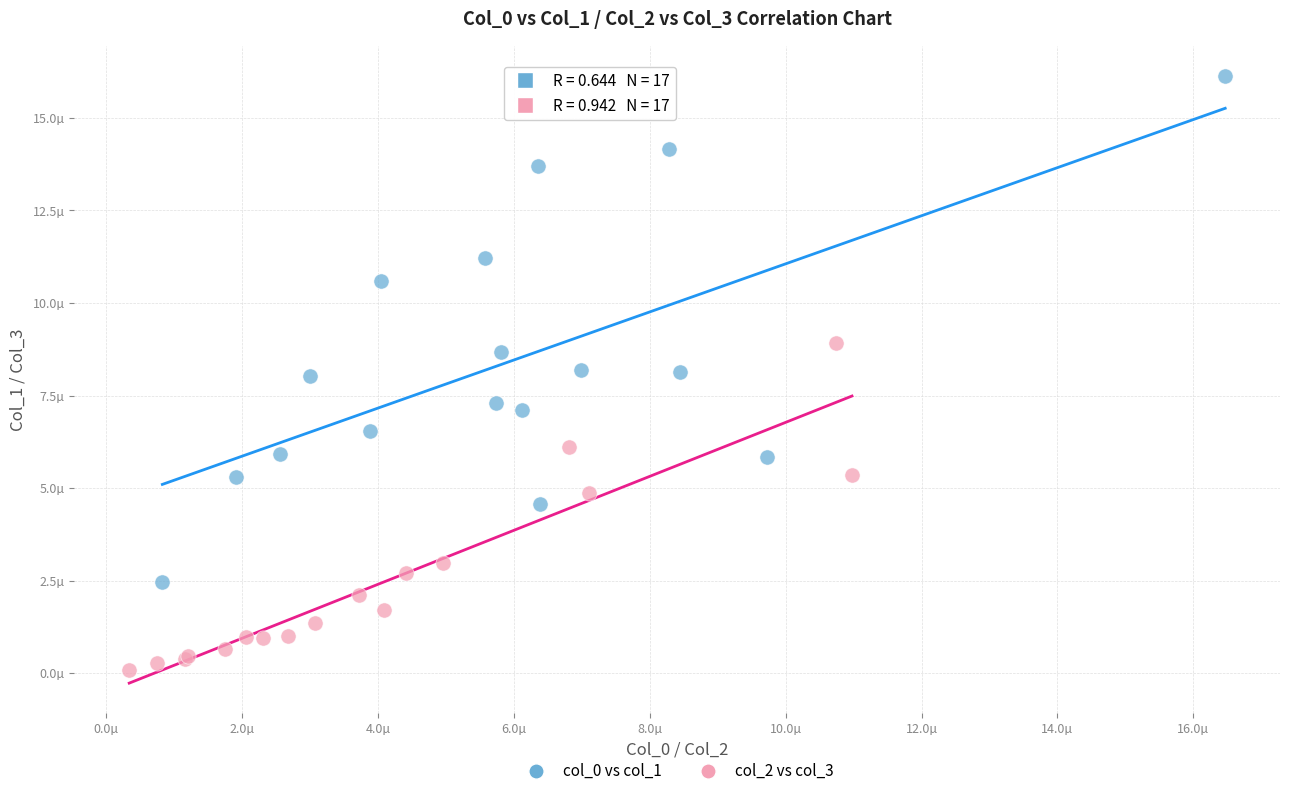

Which series contains the lowest Y value?

col_2 vs col_3